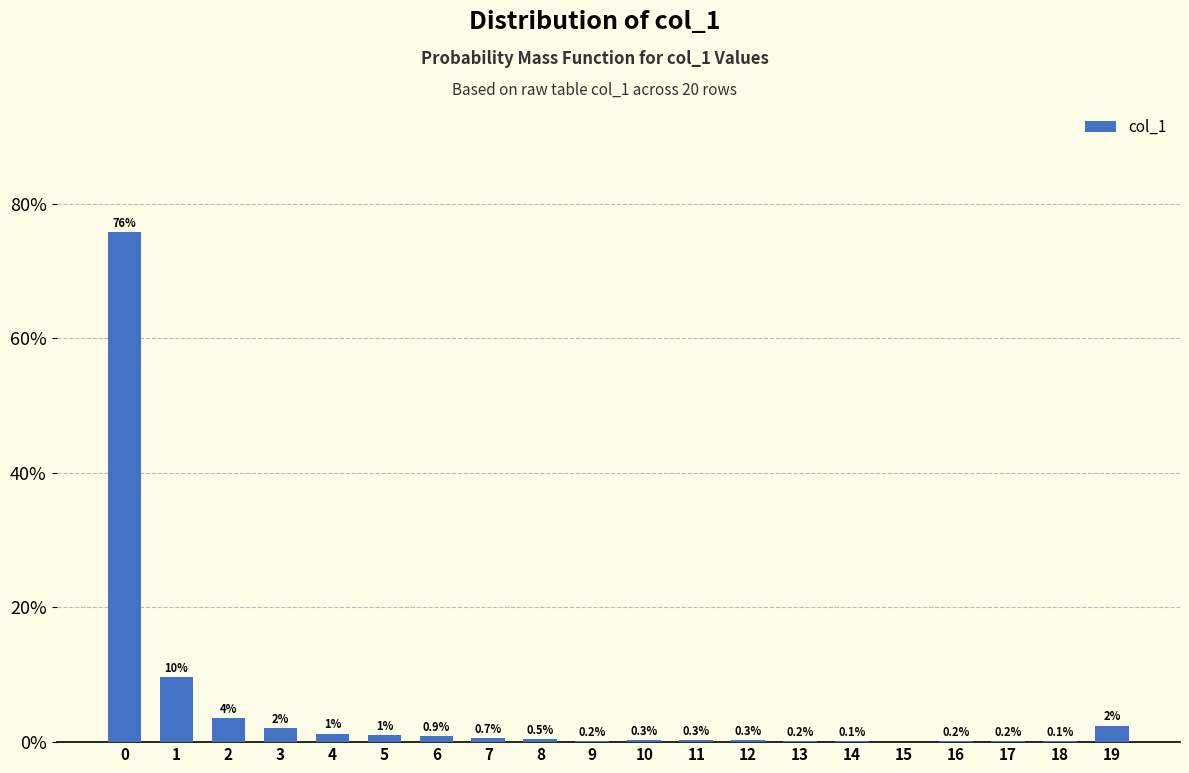

What is the sum of the values at 5 and 6?

2.0